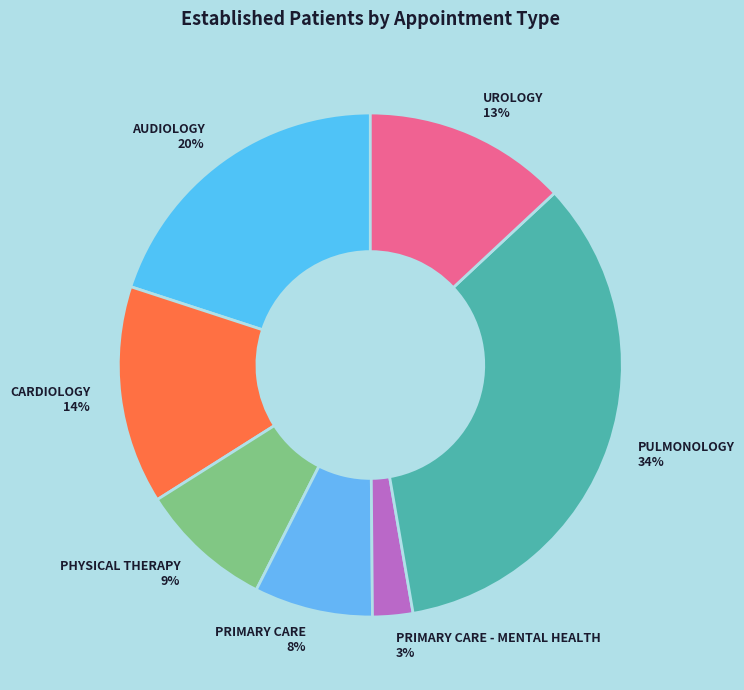

To the nearest percent, what percentage of the pie is UROLOGY?

13%